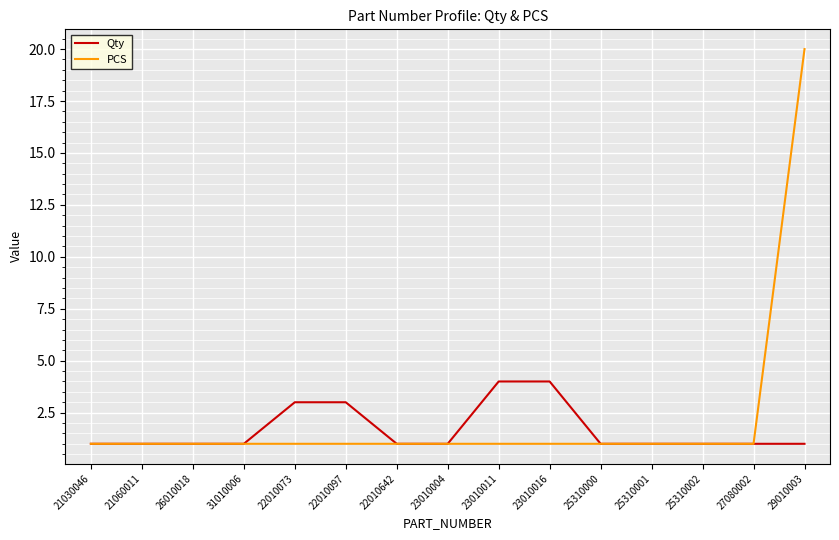

What is the highest value of the Qty series?

4